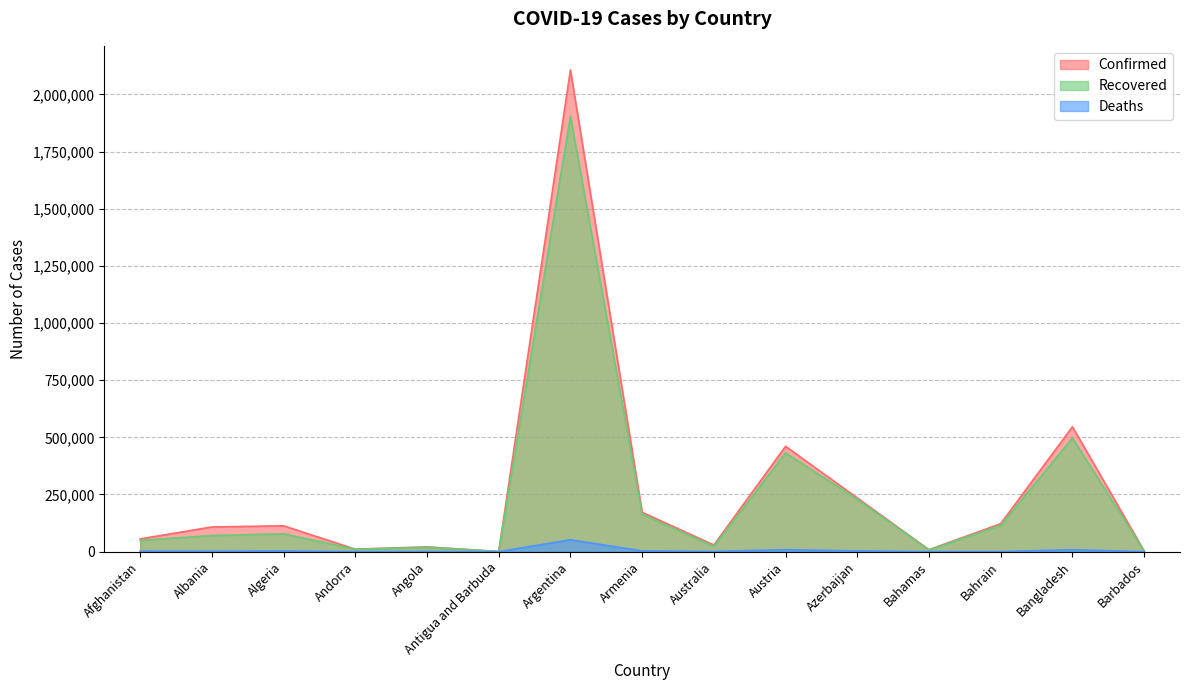

At which category does Confirmed reach its first local peak?

Algeria